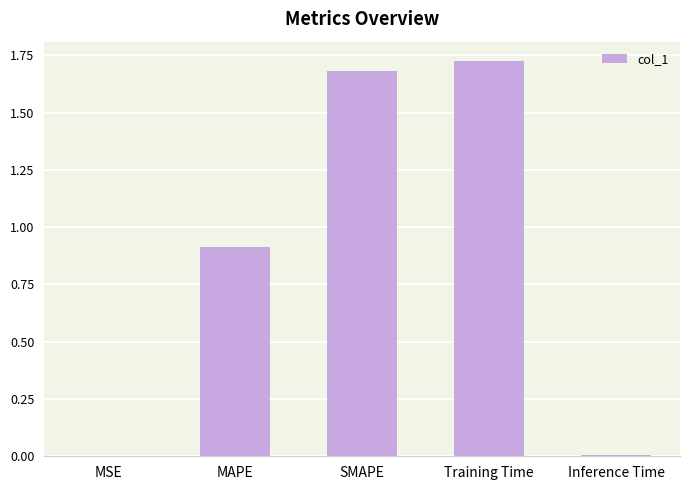

What is the change in value from MAPE to Training Time?

+0.8